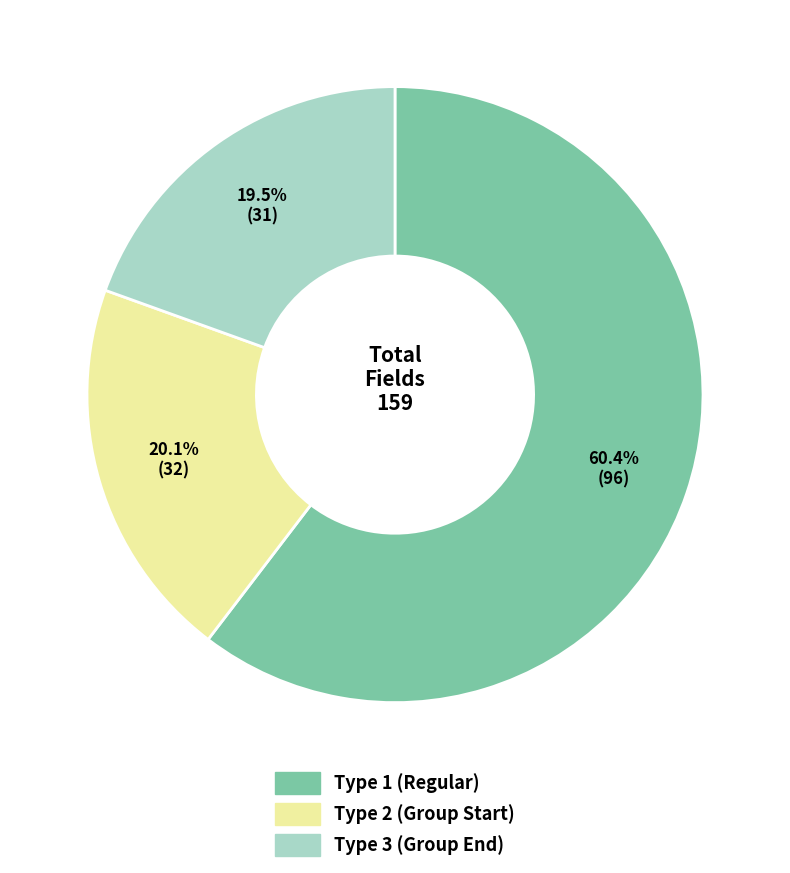

Count the number of slices in the pie.

3